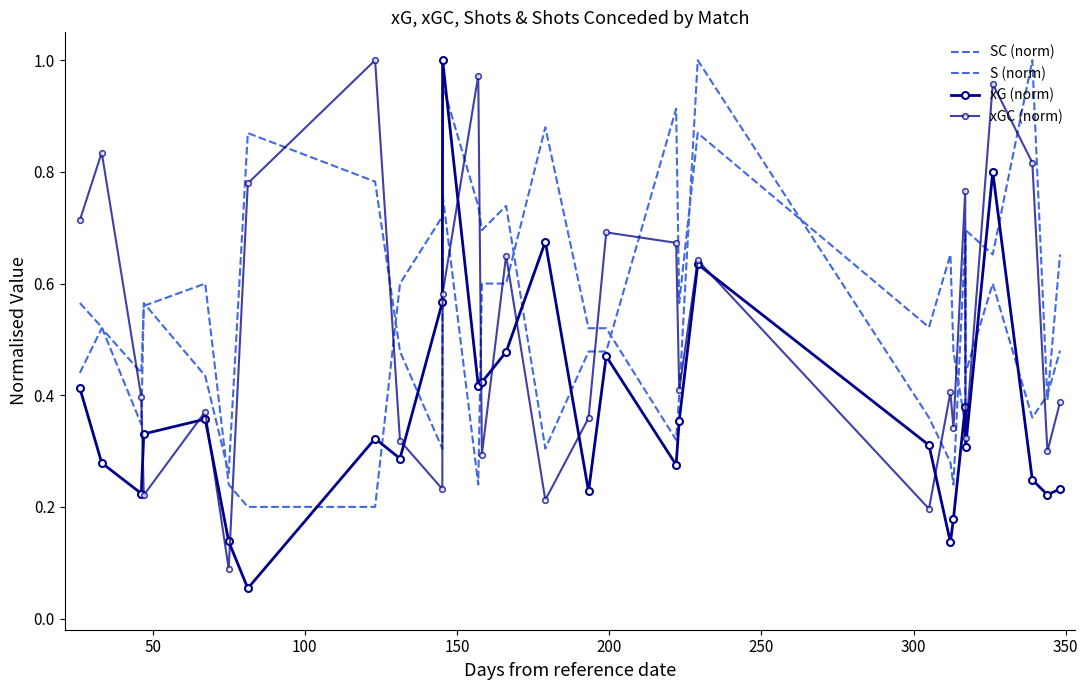

How many S (norm) values are between 0 and 1?

29